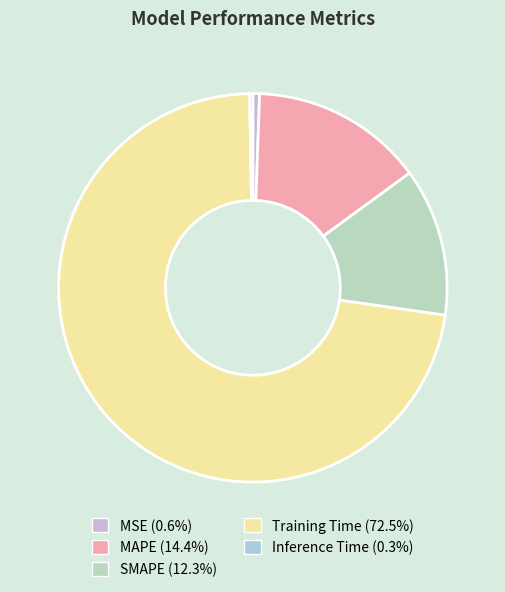

Count the number of slices in the pie.

5